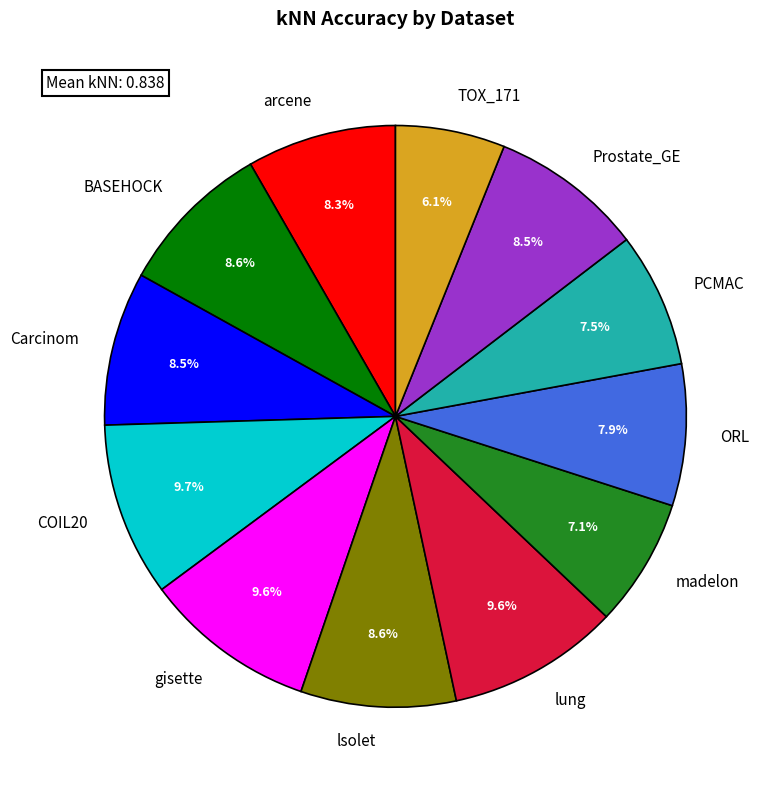

To the nearest percent, what percentage of the pie is arcene?

8%